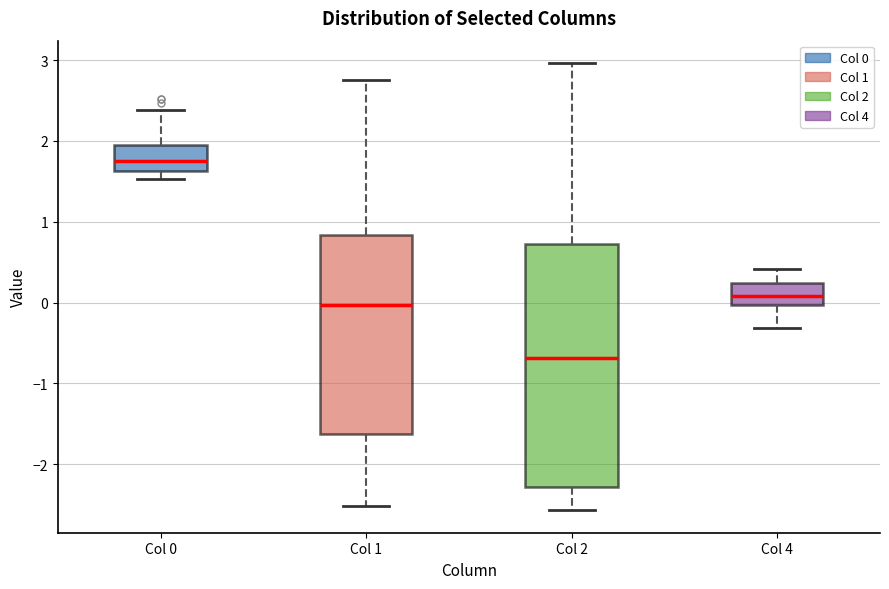

Reading left to right, transcribe this box plot: for each box, give where its median line is, the range the box spans, and where its two whiskers end, as read against the y-axis. The values are not printed on the chart, so give them approximately, as read against the axis.

Col 0: median 1.8, box 1.6 to 2.0, whiskers 1.5 to 2.4
Col 1: median 0.0, box -1.6 to 0.8, whiskers -2.5 to 2.8
Col 2: median -0.7, box -2.3 to 0.7, whiskers -2.6 to 3.0
Col 4: median 0.1, box 0.0 to 0.2, whiskers -0.3 to 0.4